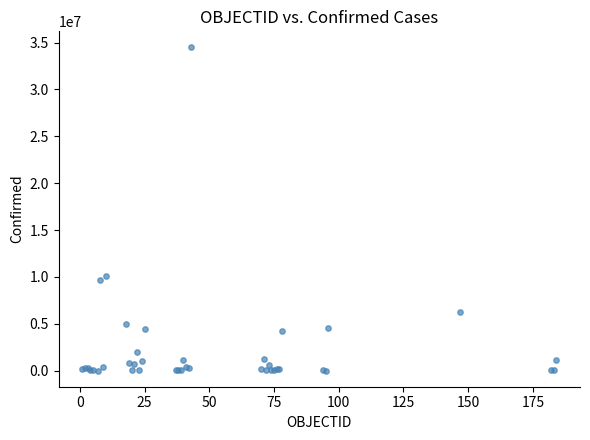

What Y value in the scatter plot is closest to 17242543?

10085040